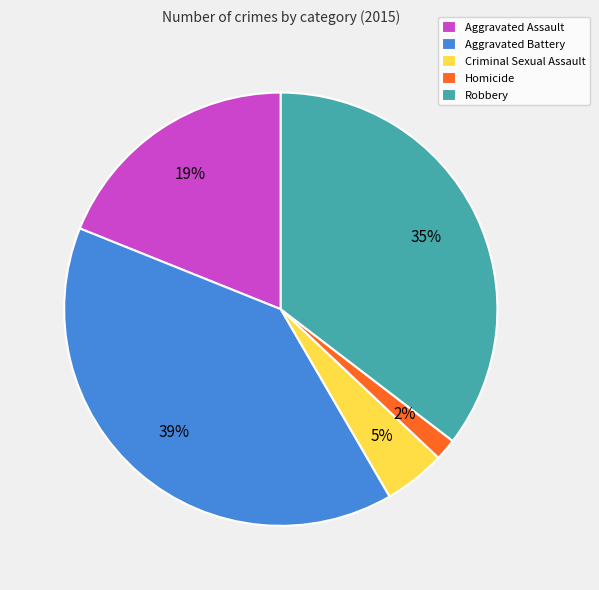

Is it true that Aggravated Battery is 39% of the pie?

True